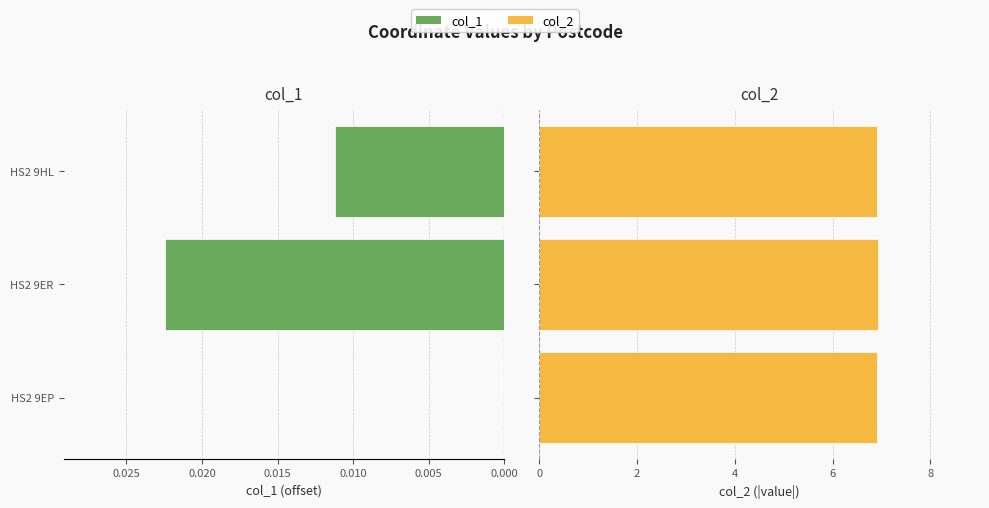

Is the value of col_2 at 0.000 greater than the value of col_1 at 0.010?

Yes